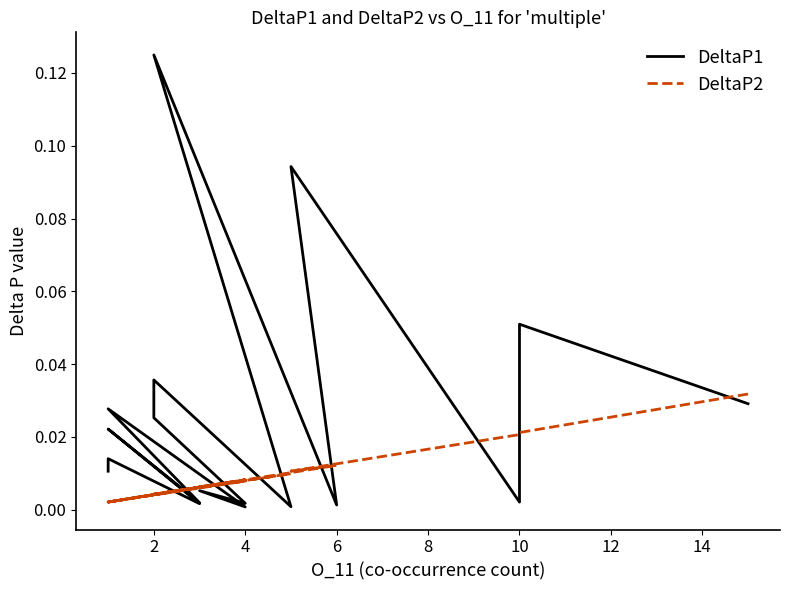

What is the value of the DeltaP1 point at the 2nd from the left?

0.1